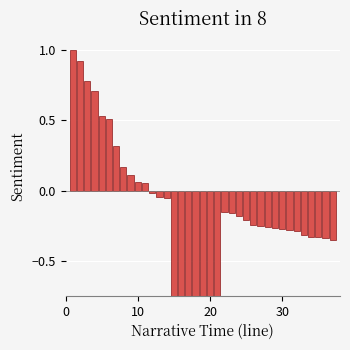

Count the number of values greater than 0.

11